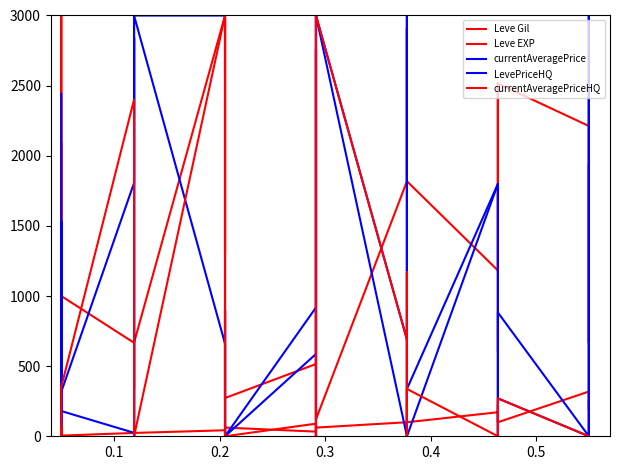

Reading left to right, what are all the values shown in this chart?

Leve Gil: 484.8	345.5	348.5	2090.9	2090.9	1000.0	666.7	333.3	666.7	666.7	666.7	666.7	3000.0	1303.0	3000.0	3000.0	3000.0	272.7	515.2	2757.6	515.2	121.2	2757.6	121.2	1818.2	2909.1	1818.2	1818.2	2909.1	1818.2	1181.8	2484.8	2515.2	606.1	606.1	2515.2	2212.1	666.7	1939.4	666.7
Leve EXP: 4.8	3000.0	3000.0	4.8	4.8	4.8	23.8	19.0	23.8	23.8	23.8	23.8	42.9	38.1	42.9	42.9	42.9	61.9	33.3	85.7	33.3	61.9	85.7	61.9	100.0	57.1	100.0	100.0	57.1	100.0	171.4	142.9	100.0	223.8	223.8	100.0	319.0	247.6	190.5	247.6
currentAveragePrice: 2441.5	35.0	32.2	157.5	1529.5	316.8	1806.3	2842.0	0.0	5.9	152.8	3000.0	3000.0	0.0	900.0	0.0	0.0	0.0	586.9	3000.0	71.6	0.0	1349.9	3000.0	689.5	3000.0	3000.0	1170.0	0.0	337.5	1800.0	0.0	0.0	0.0	90.0	882.0	0.0	0.0	3000.0	0.0
LevePriceHQ: 0.0	63.2	41.3	350.1	1529.5	180.0	24.8	2842.0	0.0	9.0	720.0	3000.0	660.5	0.0	900.0	0.0	0.0	0.0	918.3	3000.0	156.2	0.0	1349.9	3000.0	0.0	3000.0	3000.0	0.0	0.0	0.0	1800.0	0.0	0.0	0.0	0.0	270.0	0.0	0.0	3000.0	0.0
currentAveragePriceHQ: 0.0	63.2	41.3	46.7	0.0	351.0	2400.1	0.0	0.0	9.0	11.0	0.0	3000.0	0.0	0.0	0.0	0.0	0.0	89.8	0.0	29.2	0.0	0.0	3000.0	689.5	0.0	0.0	1170.0	0.0	337.5	0.0	0.0	0.0	0.0	90.0	270.0	0.0	0.0	0.0	0.0